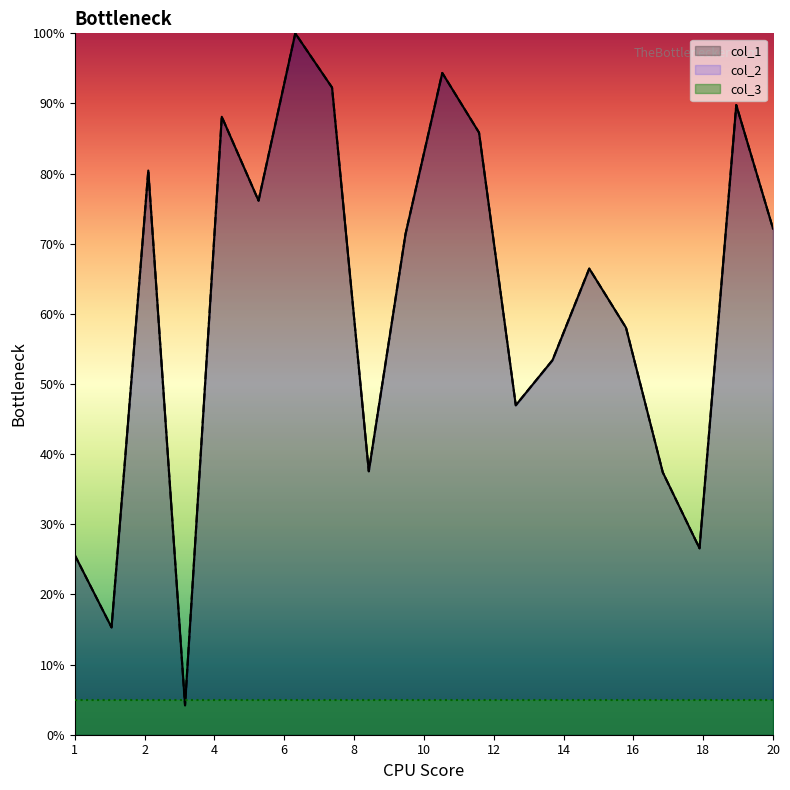

Is the value of col_1 at 10 greater than the value of col_2 at 6?

No